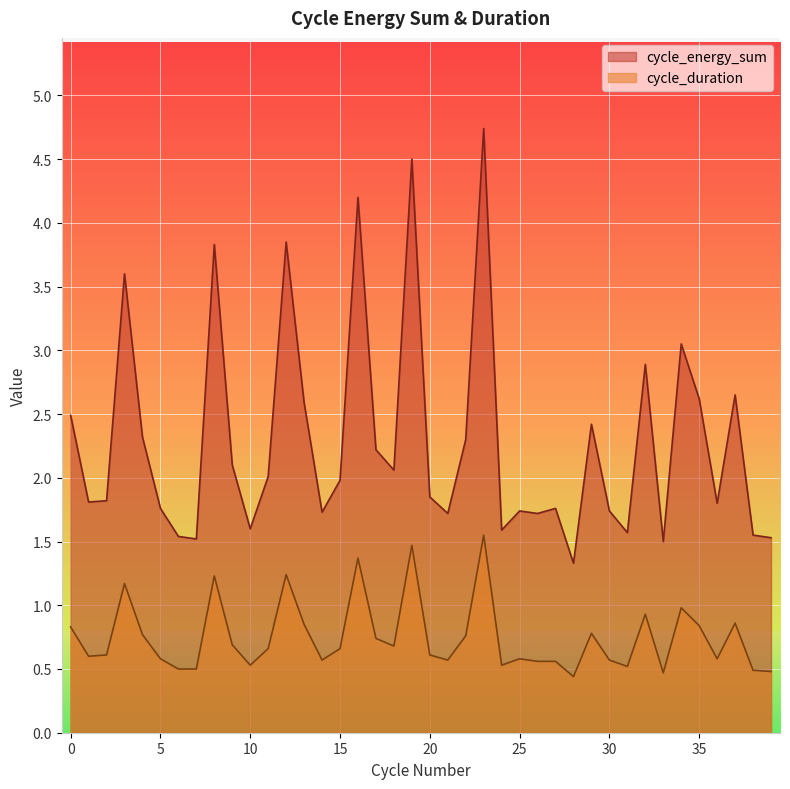

Which series has the largest range (max minus min)?

cycle_energy_sum